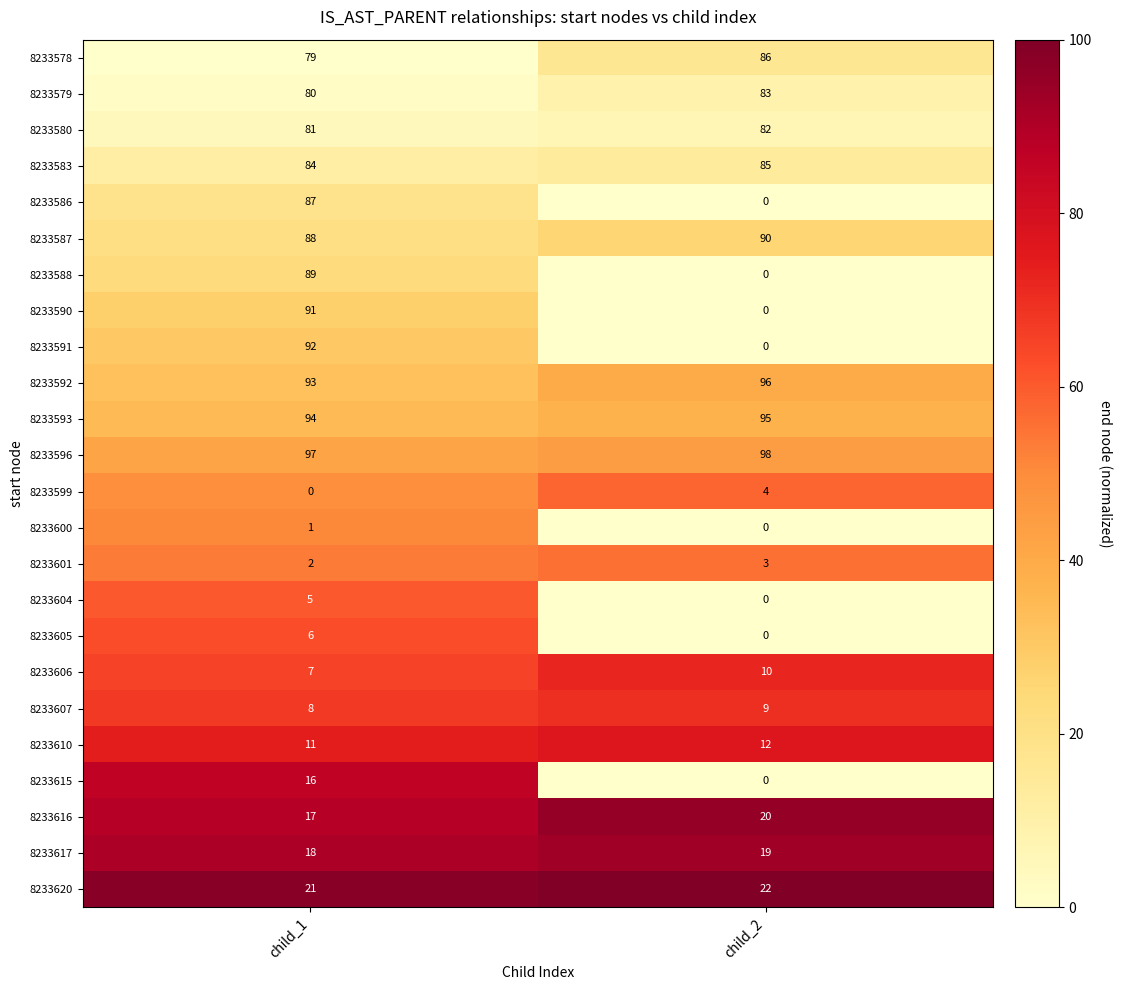

What is the greatest value displayed?

98